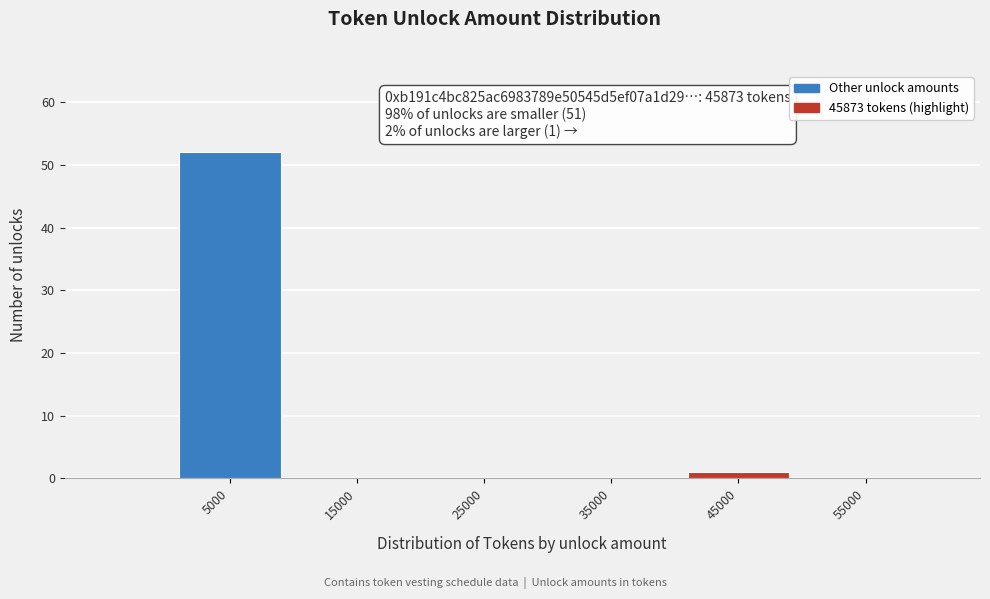

Which range on the x-axis has the tallest bar?

0 to 10000